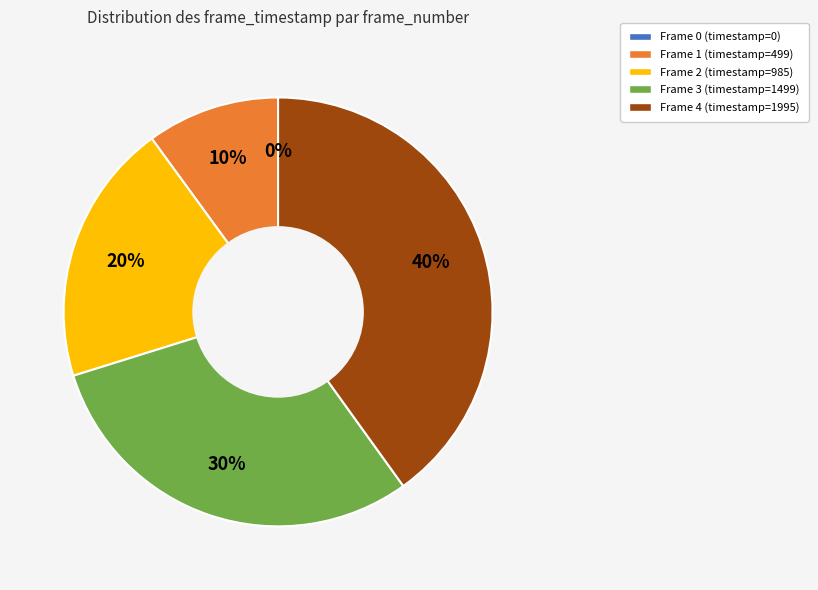

What portion of the pie excludes Frame 0?

100.0%